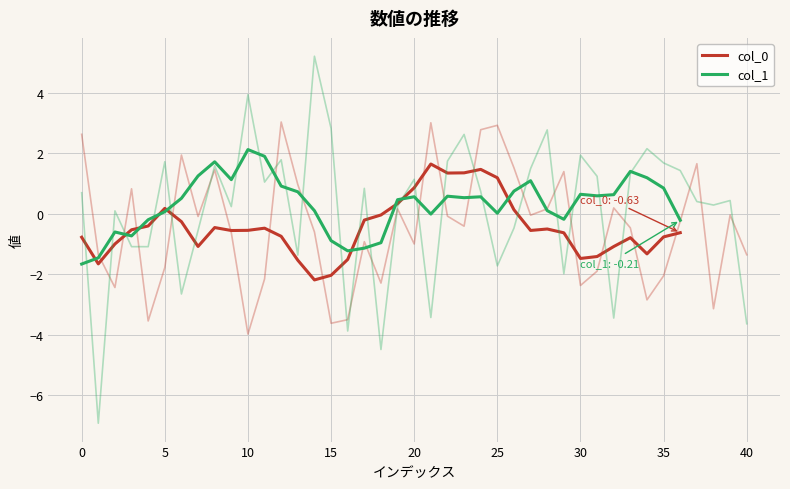

Which category has the lowest value across all series?

14